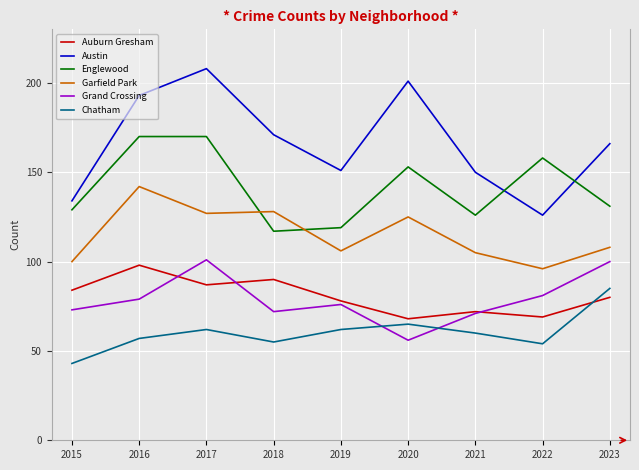

What is the minimum value for Englewood?

117